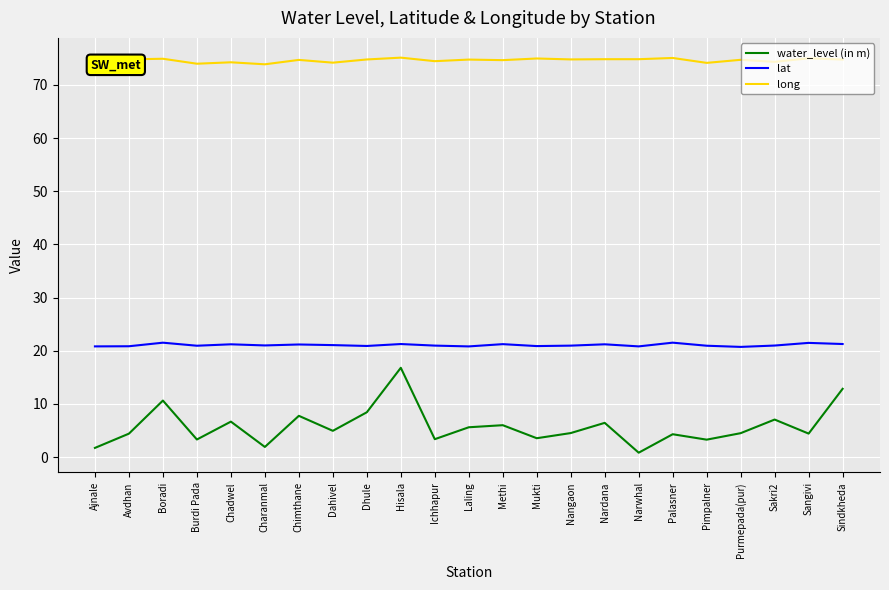

True or false: lat and long cross at least once.

False